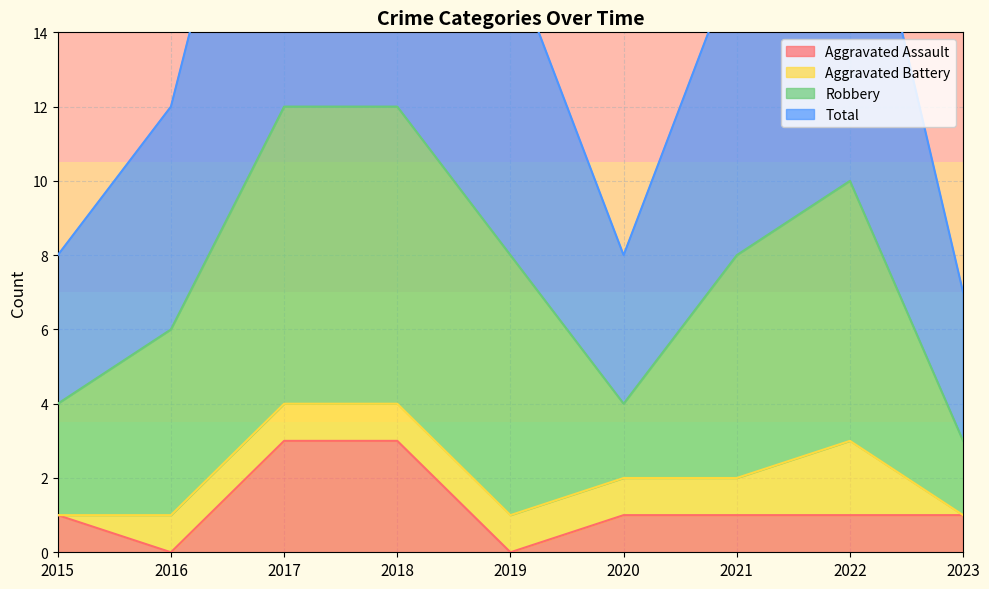

The Aggravated Assault series shows 3 at 2018. True or false?

True